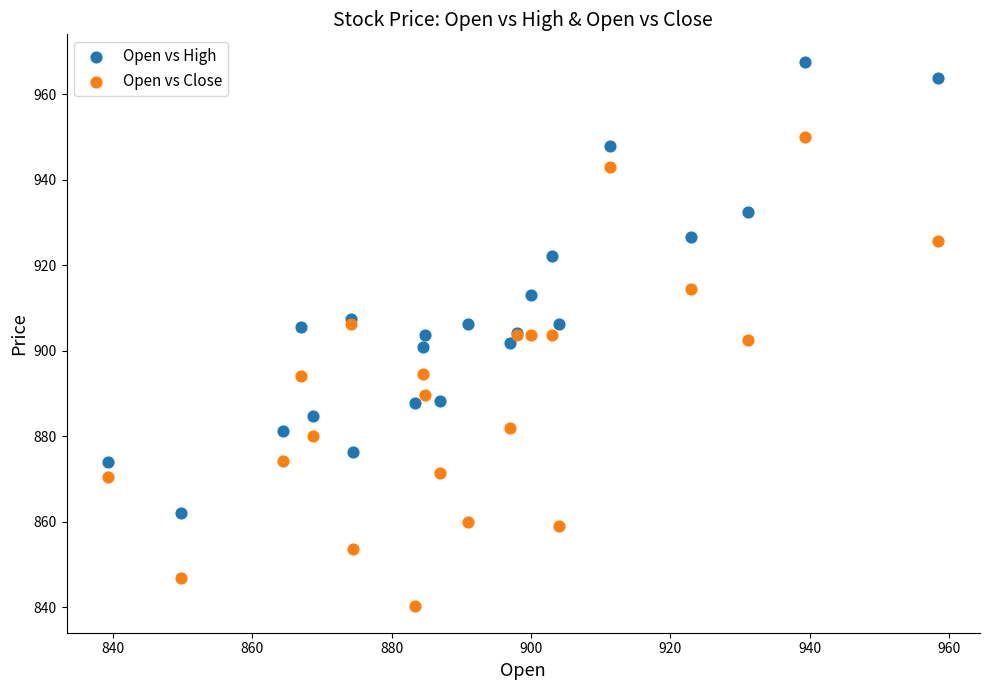

Which series has the largest Y range (max minus min)?

Open vs Close